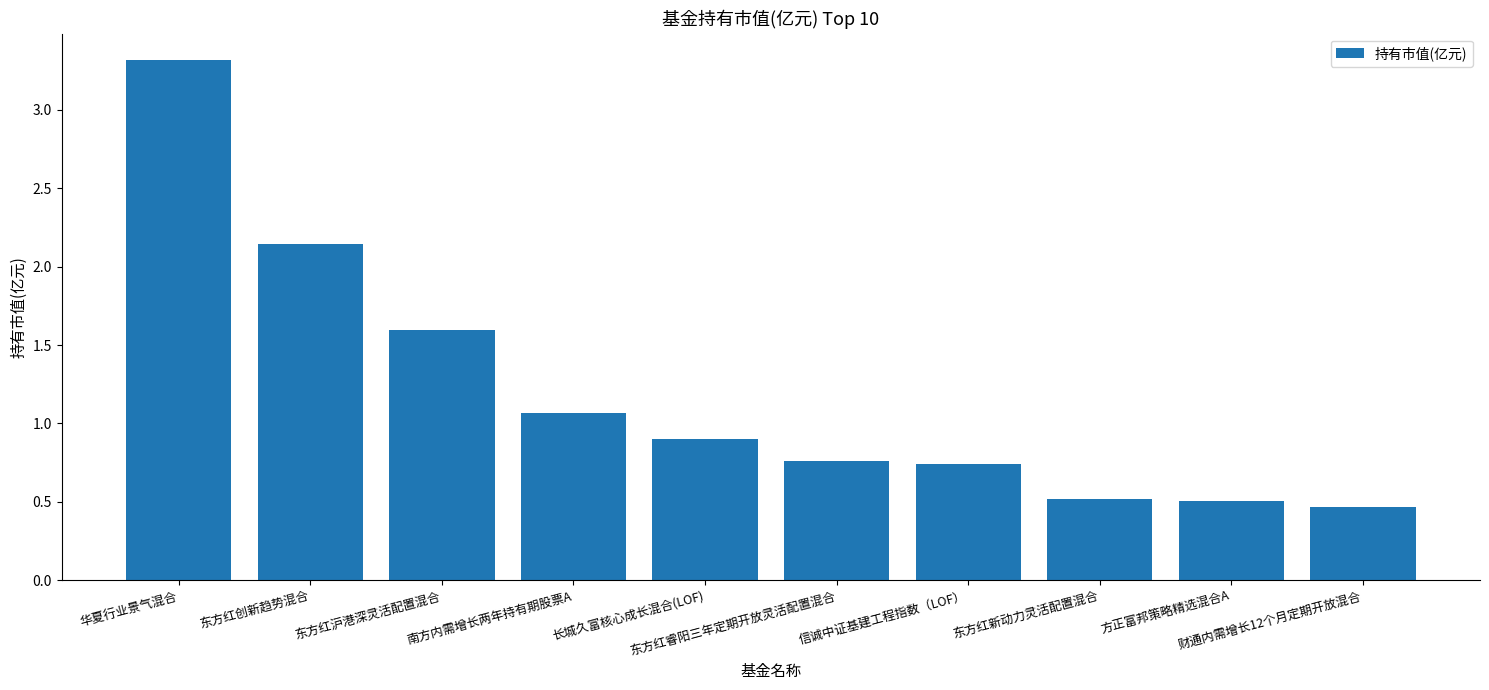

At which label is the value closest to 1?

南方内需增长两年持有期股票A